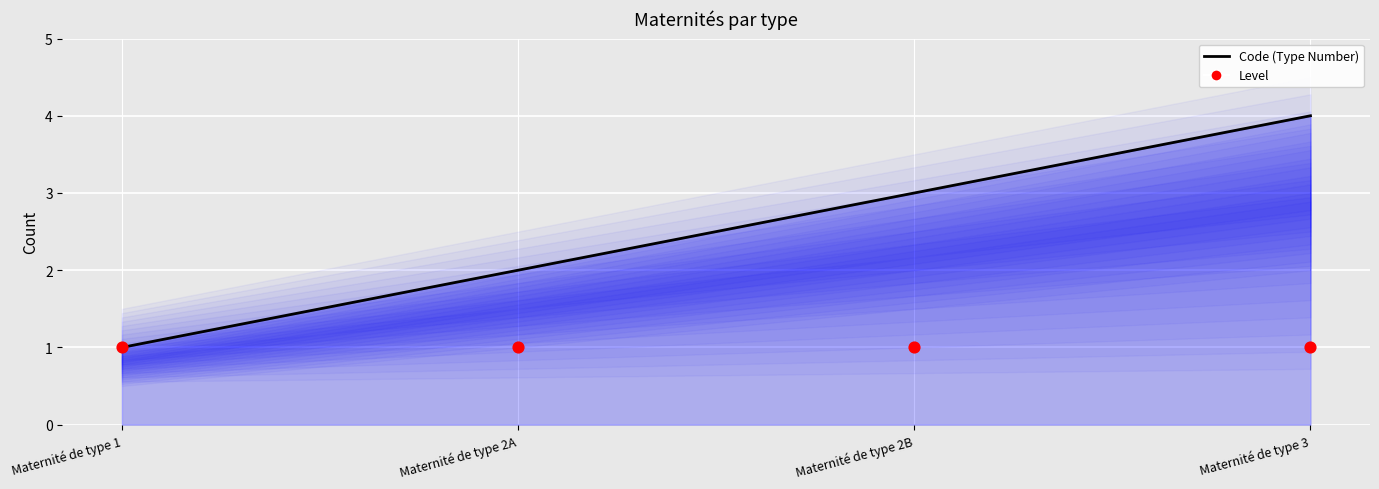

Which series contains the lowest Y value?

Code (Type Number)